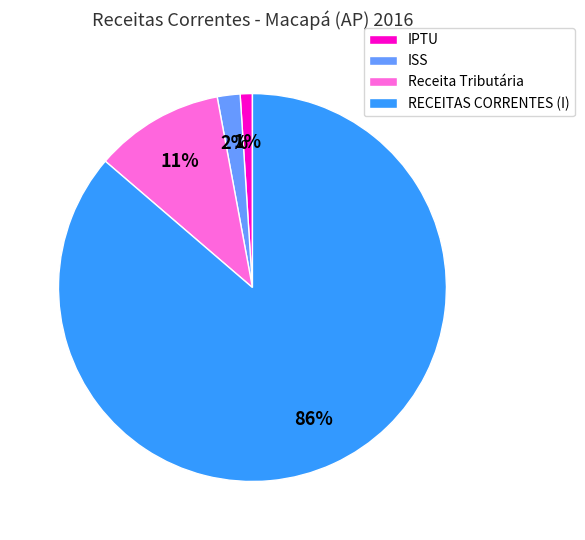

True or false: RECEITAS CORRENTES (I) accounts for 77% of the total.

False